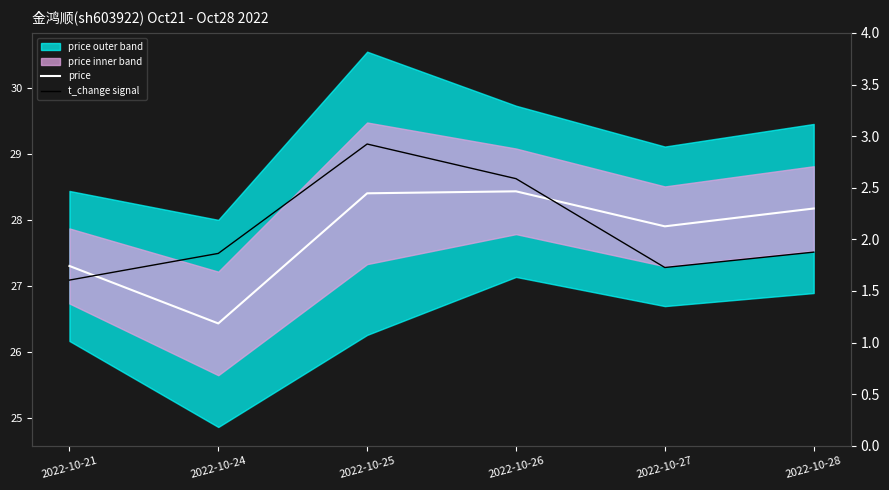

The t_change signal series shows 46.2 at 2022-10-21. True or false?

False